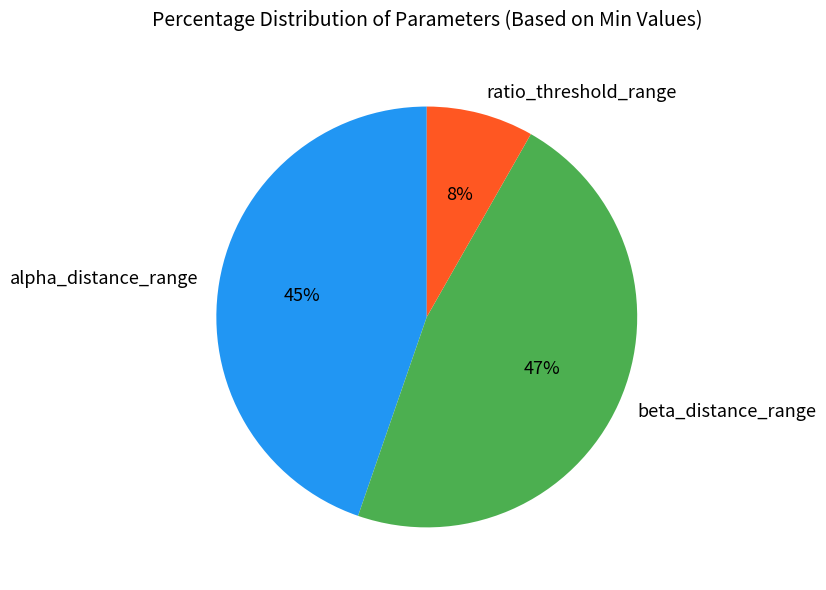

Is there a majority slice in this chart?

No